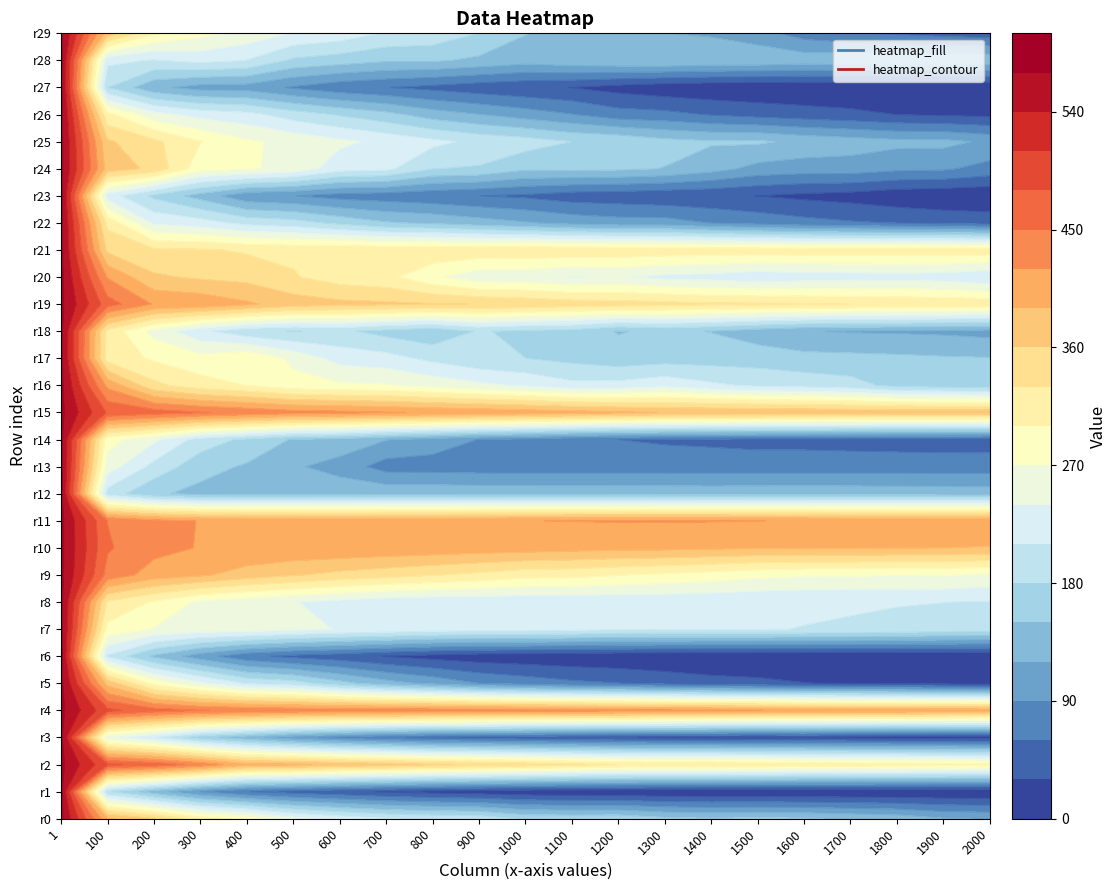

Reading left to right, what are all the values shown in this chart?

1: 576.8	576.8	576.8	576.8	576.8	576.8	576.8	576.8	576.8	576.8	576.8	576.8	576.8	576.8	576.8	576.8	576.8	576.8	576.8	576.8	576.8	576.8	576.8	576.8	576.8	576.8	576.8	576.8	576.8	576.8
100: 395.2	184.5	485.0	250.7	487.2	379.8	206.0	290.9	326.6	439.4	453.2	449.5	196.6	255.7	282.3	476.4	412.1	317.3	321.2	463.3	417.8	353.4	322.0	224.9	377.4	364.6	308.5	180.3	217.6	377.2
200: 362.0	134.1	469.3	213.2	464.0	290.6	144.7	268.3	296.6	406.2	429.8	429.9	154.9	200.1	246.2	464.0	338.2	295.7	259.8	417.6	364.6	335.3	234.5	173.1	352.4	337.2	250.8	127.2	207.7	304.1
300: 314.0	90.1	440.2	161.6	451.0	246.2	103.4	257.5	264.2	394.9	418.2	418.9	141.5	160.9	196.6	452.2	313.0	279.8	217.6	412.4	355.7	333.9	223.0	137.5	280.9	301.7	229.2	108.3	218.6	280.1
400: 293.8	61.1	398.6	131.5	445.7	206.4	68.3	256.5	253.5	375.9	417.4	417.5	140.2	146.3	173.1	442.5	299.5	298.7	188.3	395.0	350.8	326.2	201.0	97.3	274.2	274.8	220.0	106.8	209.0	260.2
500: 251.7	47.7	395.2	101.0	440.5	193.7	51.8	246.9	241.2	362.6	414.8	416.7	140.1	124.2	147.1	432.0	280.9	262.4	178.6	375.6	332.9	323.2	192.1	90.9	260.3	261.6	195.2	86.5	174.4	237.7
600: 229.4	37.3	382.1	80.7	437.0	160.5	42.2	238.5	230.7	351.0	414.8	414.8	140.0	107.6	139.8	428.0	275.0	228.0	186.2	368.3	315.3	325.2	172.0	78.1	222.6	246.3	176.8	69.7	164.6	227.6
700: 212.2	27.8	375.0	65.3	438.7	132.1	28.9	232.9	220.5	342.1	412.1	416.4	142.0	77.1	121.0	422.1	272.6	220.9	169.4	365.3	308.5	322.2	153.1	73.7	217.0	232.2	159.4	60.9	153.6	206.6
800: 205.1	19.9	363.3	52.6	436.5	112.5	19.4	224.7	218.1	332.2	410.0	417.1	141.7	76.1	107.0	417.1	260.0	202.0	157.7	361.9	276.5	323.1	145.4	67.8	180.6	217.5	135.2	51.6	153.8	199.8
900: 201.2	14.9	355.6	47.7	435.5	89.8	12.2	223.2	218.5	322.3	407.0	418.1	140.2	74.5	89.0	412.9	247.2	185.8	182.5	359.3	251.1	321.9	133.5	60.2	176.8	202.5	120.6	41.9	144.1	179.3
1000: 174.3	9.9	348.1	41.5	432.9	77.5	9.7	222.9	217.6	310.8	405.0	419.7	140.2	74.0	80.5	407.2	235.5	180.0	173.5	353.6	250.2	322.8	122.5	54.8	155.1	193.8	105.4	35.3	133.1	151.1
1100: 171.8	7.1	338.6	37.1	430.3	66.4	7.3	218.5	217.3	309.3	400.9	420.4	139.9	74.2	68.1	402.1	218.2	171.4	169.2	346.5	238.7	323.2	110.2	44.2	157.4	179.8	91.2	29.6	141.5	136.0
1200: 173.6	5.3	329.2	31.8	427.8	60.8	4.9	213.3	217.2	301.3	398.5	421.6	139.0	74.4	60.0	395.4	219.8	162.2	148.1	343.5	243.4	321.1	103.1	41.8	155.1	175.0	72.9	18.7	146.5	134.1
1300: 157.4	3.9	327.6	27.5	425.9	50.4	3.6	211.1	217.3	294.5	397.9	421.3	138.6	74.5	56.5	388.8	231.7	166.7	156.7	339.9	232.2	319.2	102.9	36.7	149.1	159.8	68.7	10.4	149.3	120.4
1400: 152.4	2.7	329.3	24.9	424.0	41.5	2.5	211.1	216.1	287.2	395.0	421.1	138.2	74.3	54.3	388.1	215.9	166.5	148.9	334.9	228.4	318.1	89.0	34.7	131.8	153.3	58.0	6.2	144.2	116.0
1500: 155.9	2.0	325.3	22.7	420.3	37.6	2.1	210.9	214.2	278.0	392.7	420.1	138.6	74.3	51.1	385.9	204.7	165.9	134.1	334.8	218.9	317.6	79.5	29.7	110.0	154.2	50.0	4.5	143.9	101.7
1600: 153.2	1.4	318.7	25.4	417.2	30.9	1.8	209.6	212.6	273.4	393.2	419.4	138.6	74.4	51.1	384.6	199.3	159.2	122.1	332.4	225.0	317.6	70.0	23.2	104.9	142.7	43.5	3.3	137.8	76.2
1700: 145.7	1.0	317.3	21.2	415.7	27.3	1.6	208.4	211.6	272.9	392.6	417.5	138.6	74.3	49.4	382.2	191.1	158.0	117.7	329.9	225.4	318.4	63.3	18.1	105.7	134.9	37.8	2.7	143.1	63.0
1800: 139.6	0.7	316.1	17.7	413.9	24.9	1.3	202.9	211.6	271.4	391.0	417.2	137.4	74.5	47.7	380.7	171.0	155.8	116.6	327.2	227.2	318.3	59.1	8.9	96.4	128.2	29.7	2.3	143.8	56.3
1900: 122.5	0.5	311.5	17.2	411.9	20.5	1.2	198.8	210.2	272.3	390.2	417.7	136.9	74.5	46.1	380.9	165.4	153.0	114.5	325.1	224.9	319.1	51.7	5.6	94.2	128.0	26.1	2.0	144.1	49.4
2000: 118.4	0.3	307.4	16.3	409.8	16.9	1.0	195.9	208.0	265.1	388.1	417.8	135.9	74.6	45.8	380.5	159.3	151.4	109.8	321.8	212.4	319.6	48.2	3.8	79.3	114.1	23.5	1.7	142.2	44.0